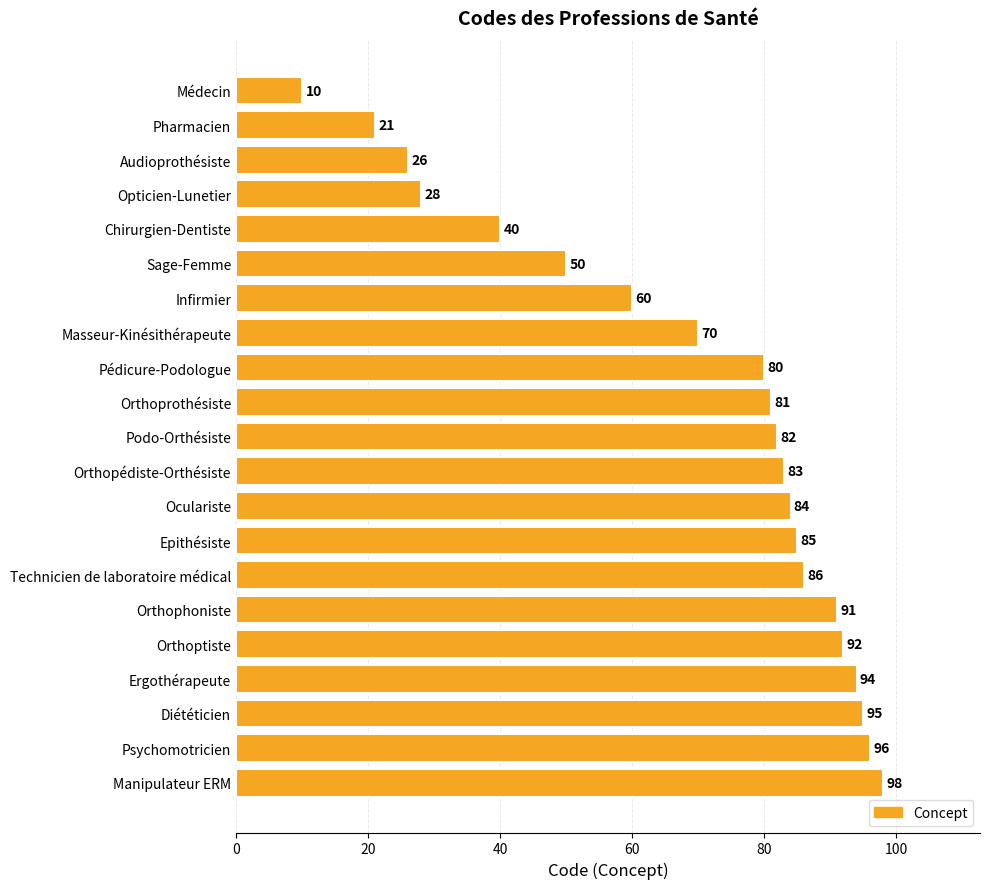

The chart shows a value of 83 at Orthopédiste-Orthésiste. True or false?

True